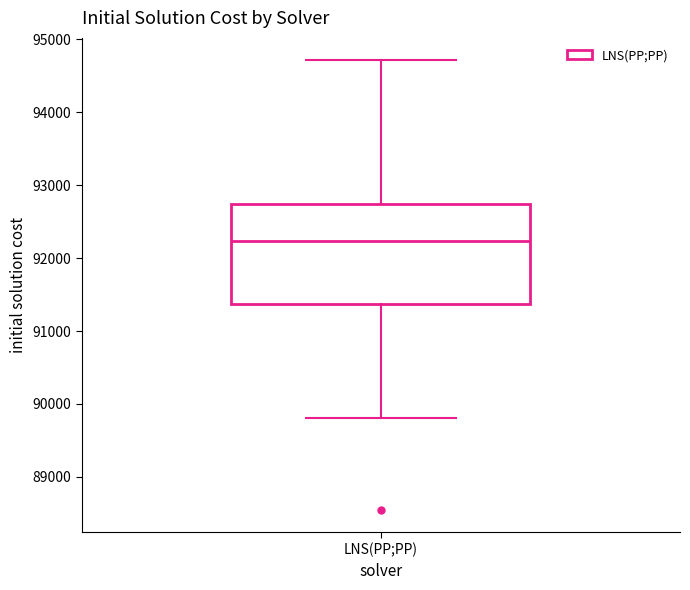

Read this box plot against the y-axis: the position of the median line, the range covered by the box, and the ends of both whiskers. The values are not printed on the chart, so give them approximately, as read against the axis.

median 92200, box 91400 to 92700, whiskers 89800 to 94700